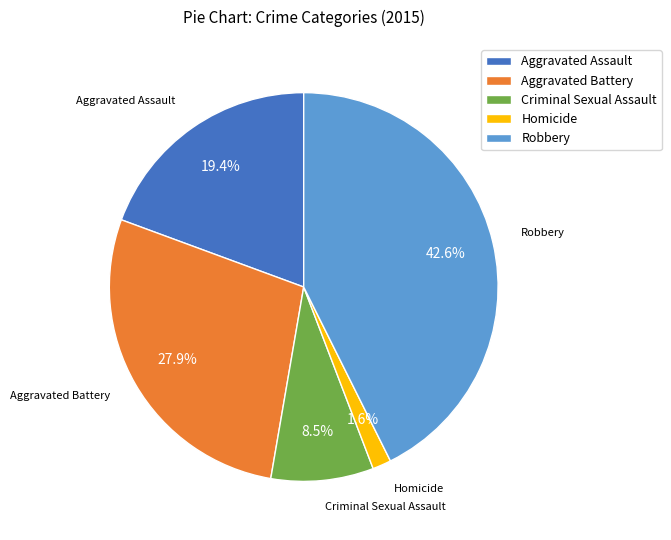

Which slice is the largest?

Robbery